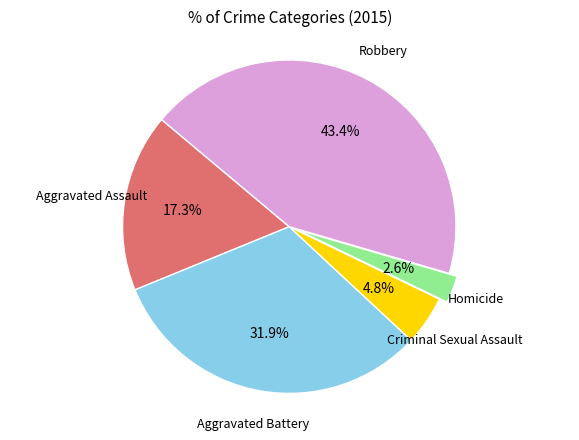

To the nearest percent, what is the difference between the largest and smallest slice percentages?

41%